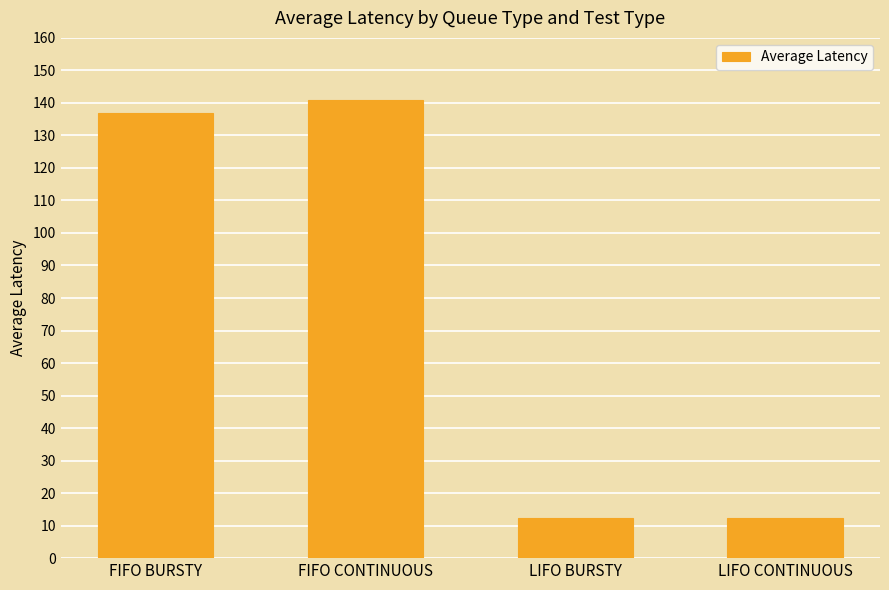

What is the label of the 3rd bar from the left?

LIFO BURSTY